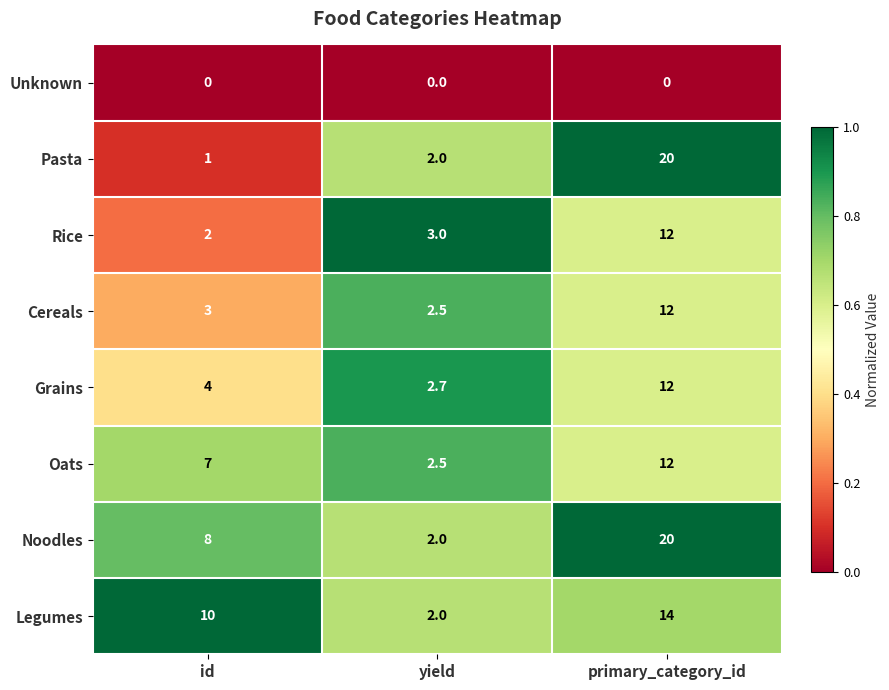

What is the approximate value of Legumes at id?

10.0